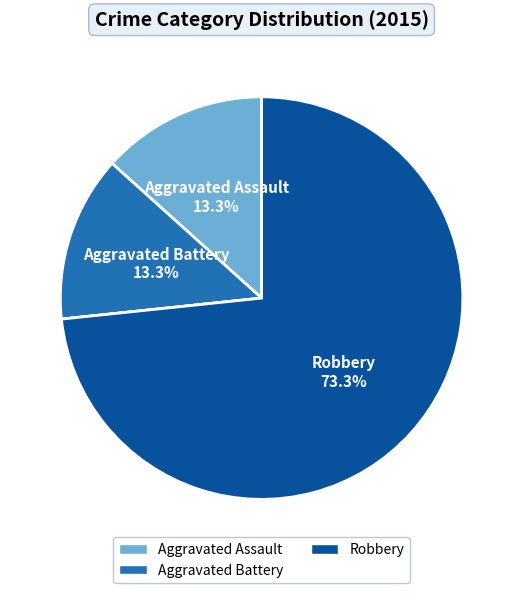

Does any single category account for the majority?

Yes